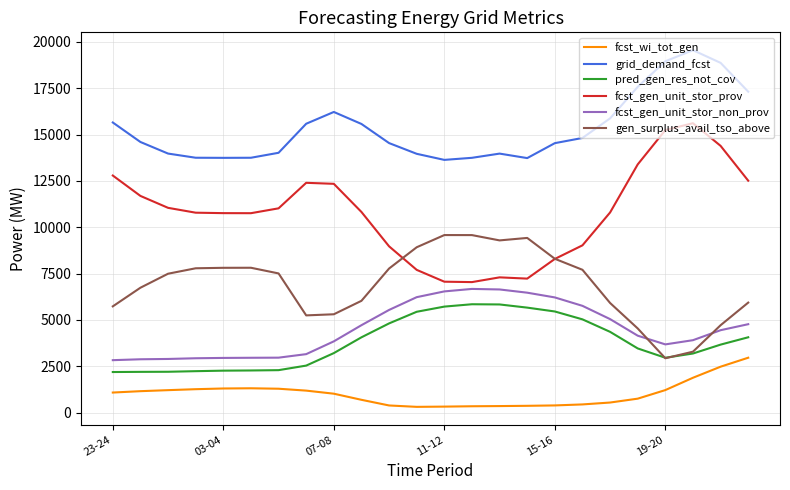

True or false: fcst_gen_unit_stor_non_prov and pred_gen_res_not_cov cross at least once.

False